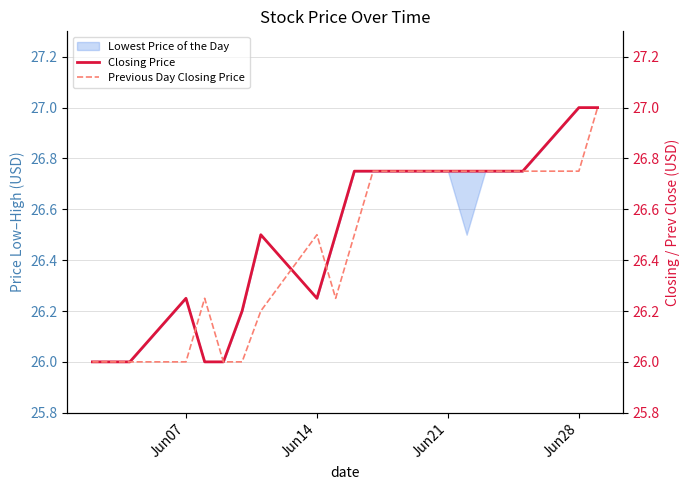

What is the sum of all Previous Day Closing Price values?

528.7